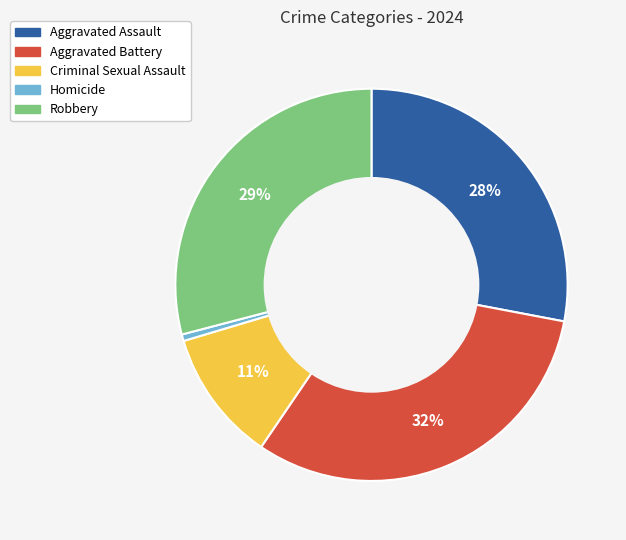

Which slice is the smallest?

Homicide